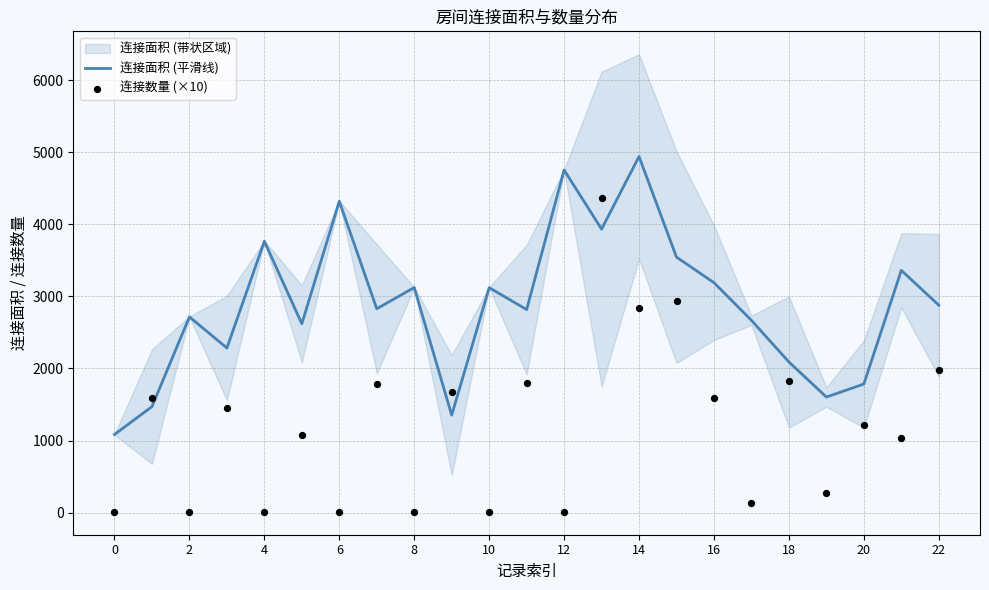

At how many categories does at least one series exceed 3610?

5